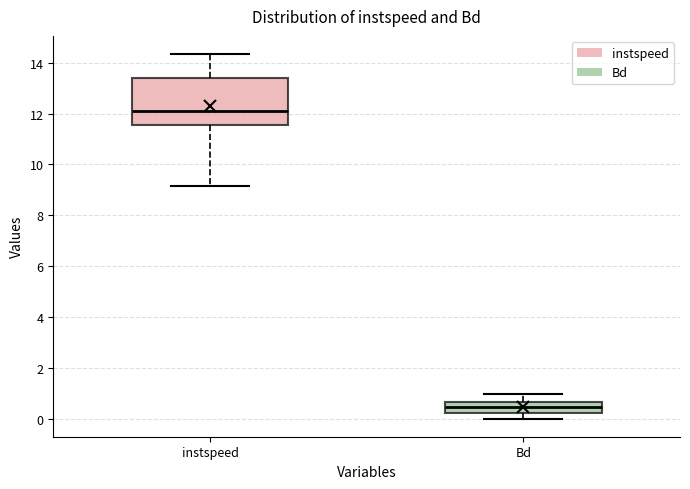

Reading left to right, transcribe this box plot: for each box, give where its median line is, the range the box spans, and where its two whiskers end, as read against the y-axis. The values are not printed on the chart, so give them approximately, as read against the axis.

instspeed: median 12.2, box 11.6 to 13.4, whiskers 9.2 to 14.4
Bd: median 0.4, box 0.2 to 0.6, whiskers 0.0 to 1.0